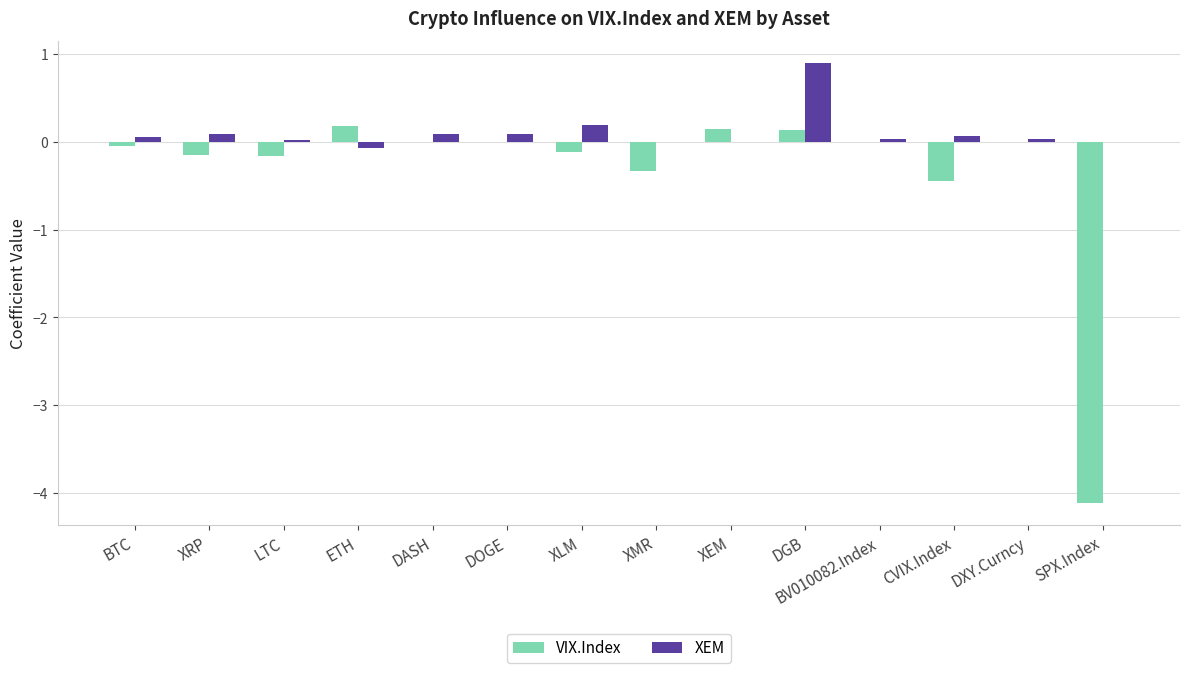

What is the sum of all XEM values?

1.5